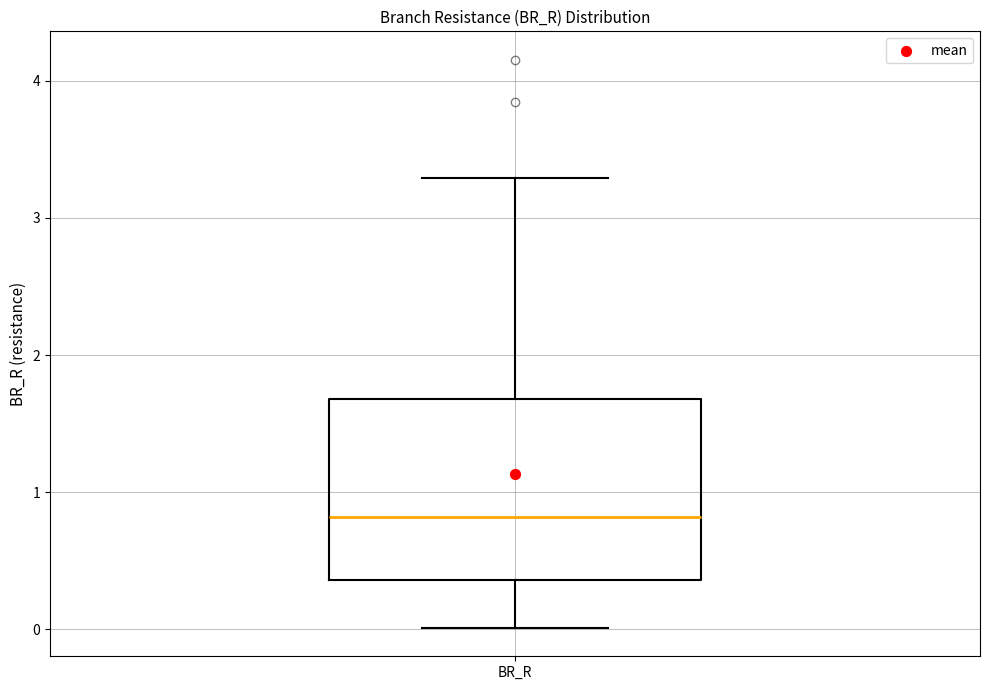

Where does the lower whisker of the box for BR_R end on the y-axis? The values are not printed on the chart, so give them approximately, as read against the axis.

0.0